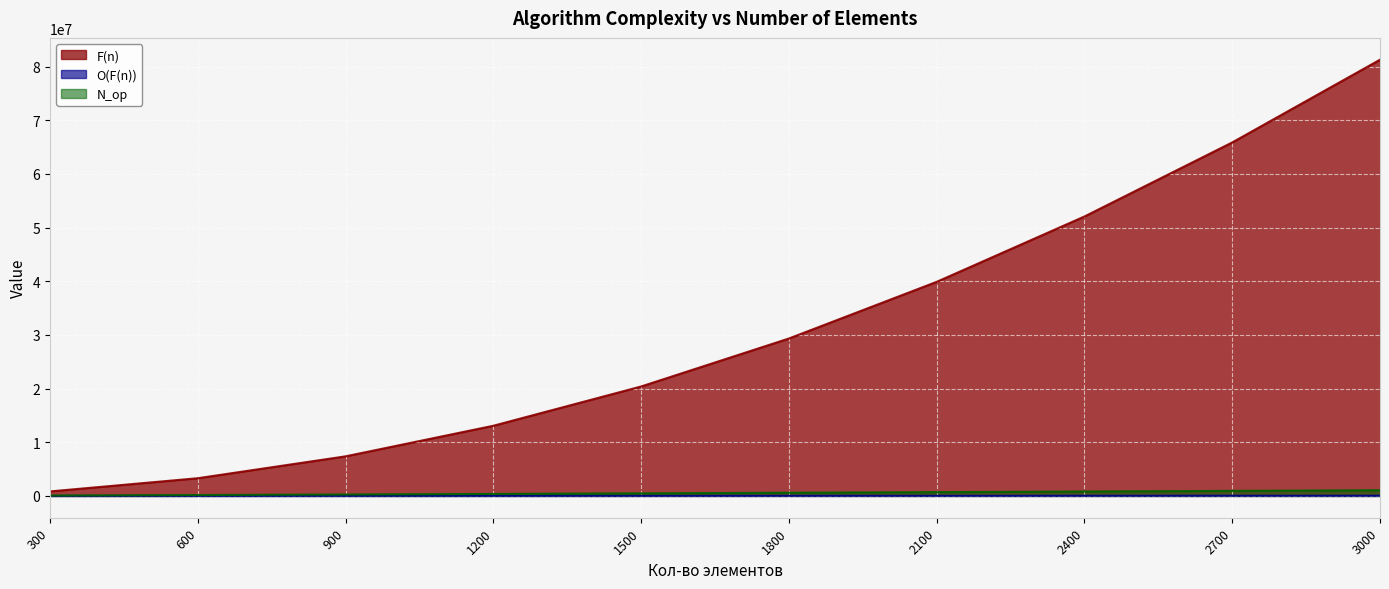

The value of O(F(n)) at 300 is 4831. True or false?

False